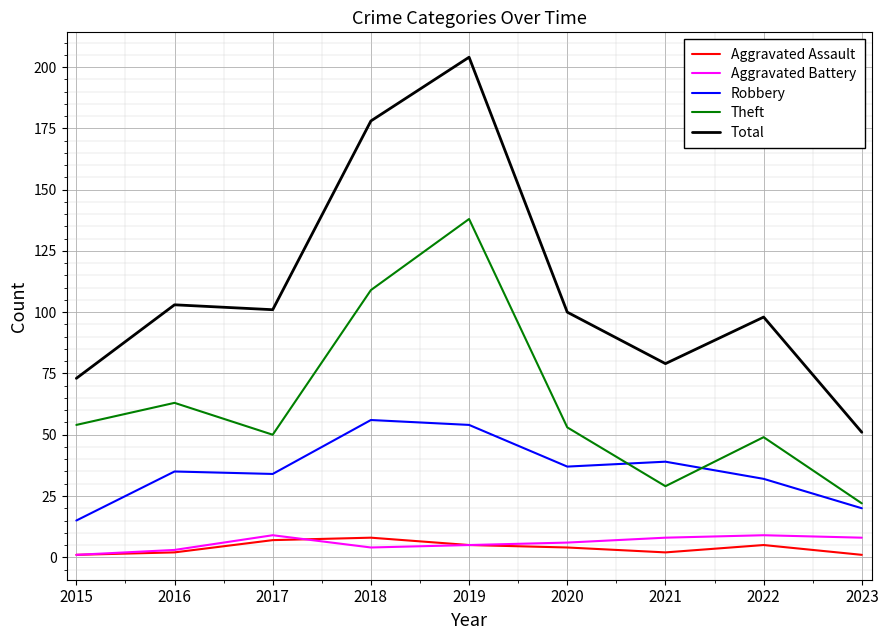

Rank the series at 2021 from lowest to highest value.

Aggravated Assault, Aggravated Battery, Theft, Robbery, Total